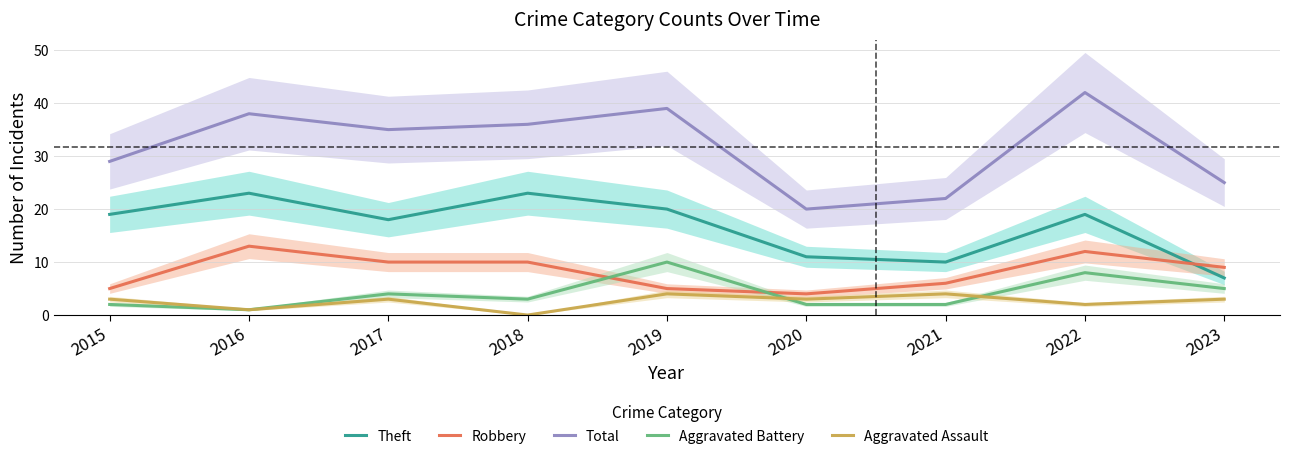

At which category does the chart reach its peak across all series?

2022